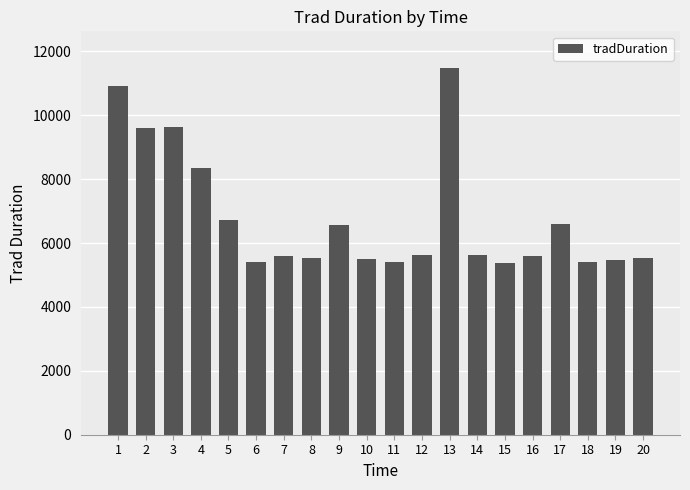

Approximately how many times larger is the value at 15 compared to 16?

1.0